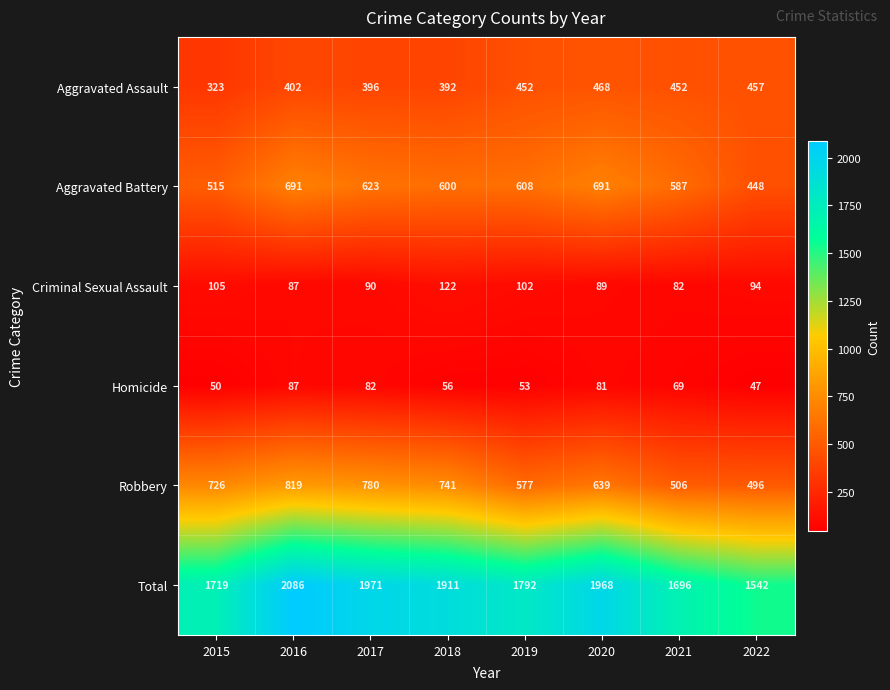

Which series has the largest range (max minus min)?

Total